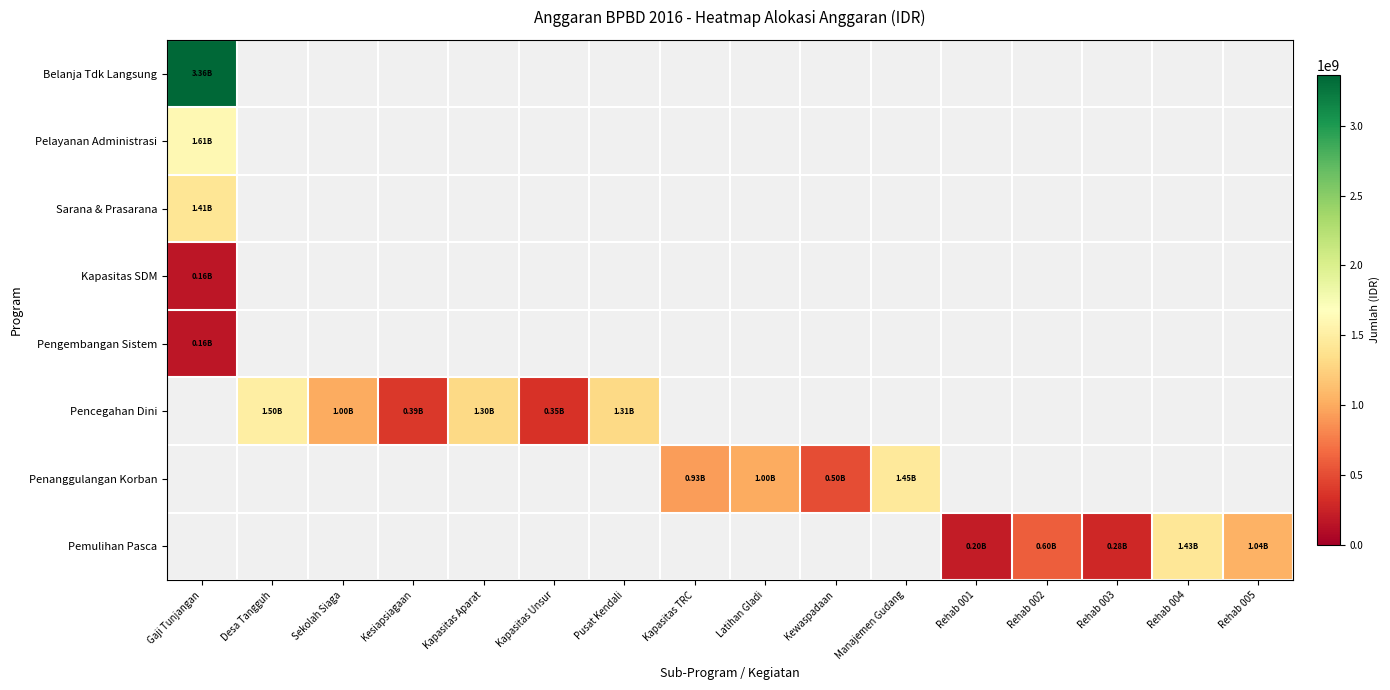

What is the greatest value displayed?

3361215288.0